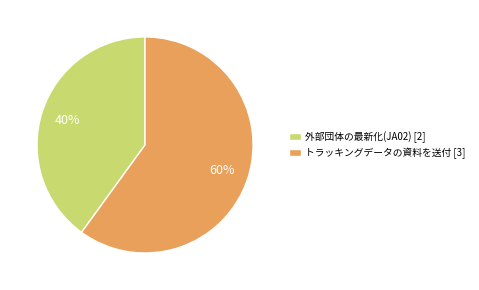

What is the smallest slice in the pie chart?

外部団体の最新化(JA02)